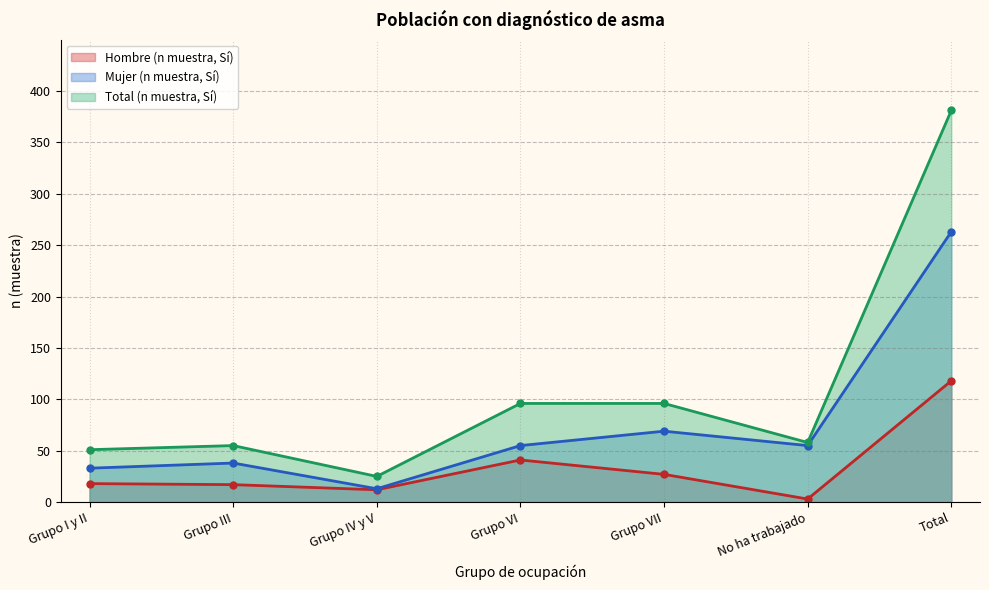

Which series has the widest spread of values?

Total (n muestra, Sí)